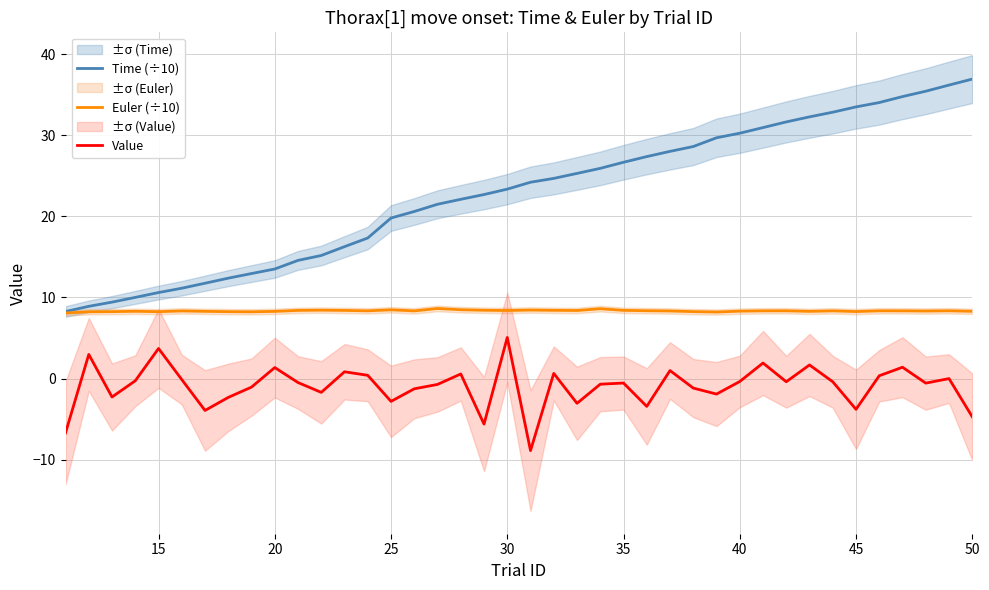

What is the greatest value displayed?

36.9